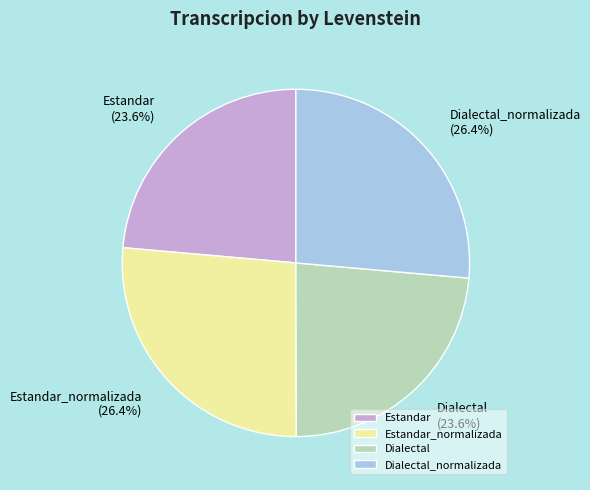

What is the ratio of the value at Estandar to the value at Dialectal_normalizada?

0.9